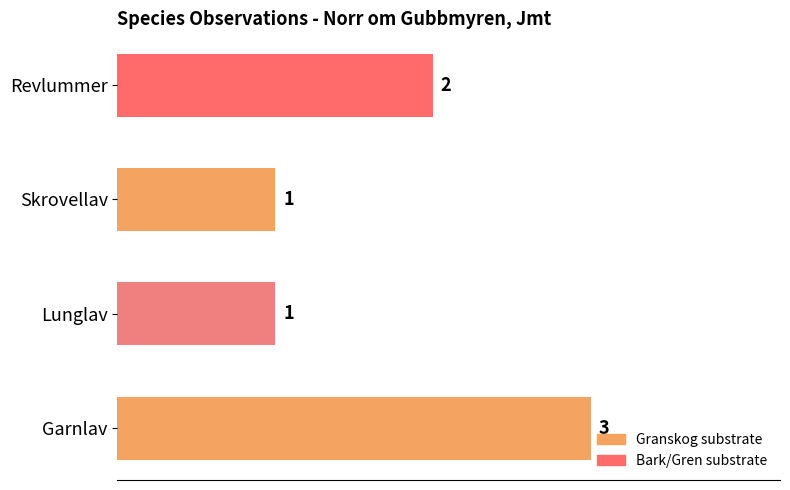

What is the greatest value displayed?

3